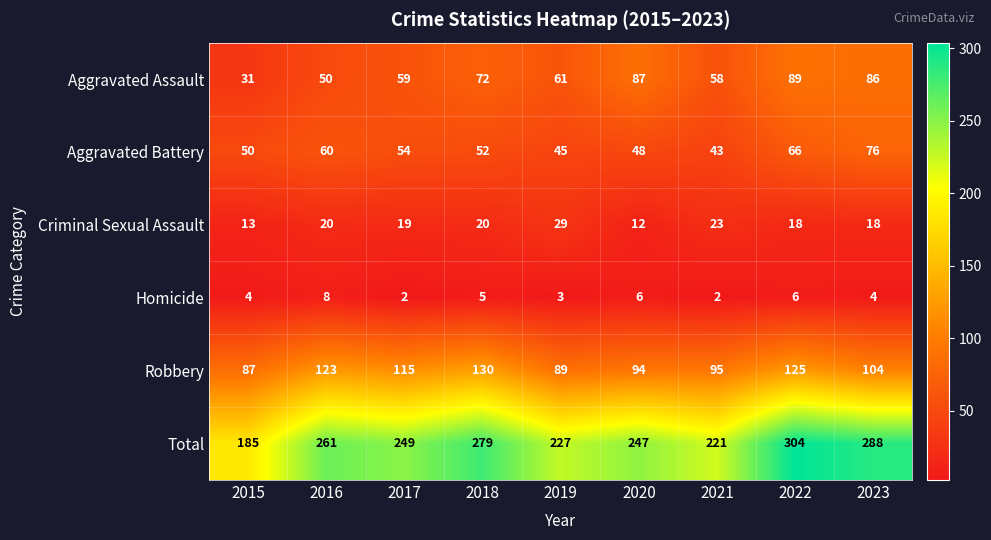

Between 2018 and 2021, which series saw the biggest shift?

Total